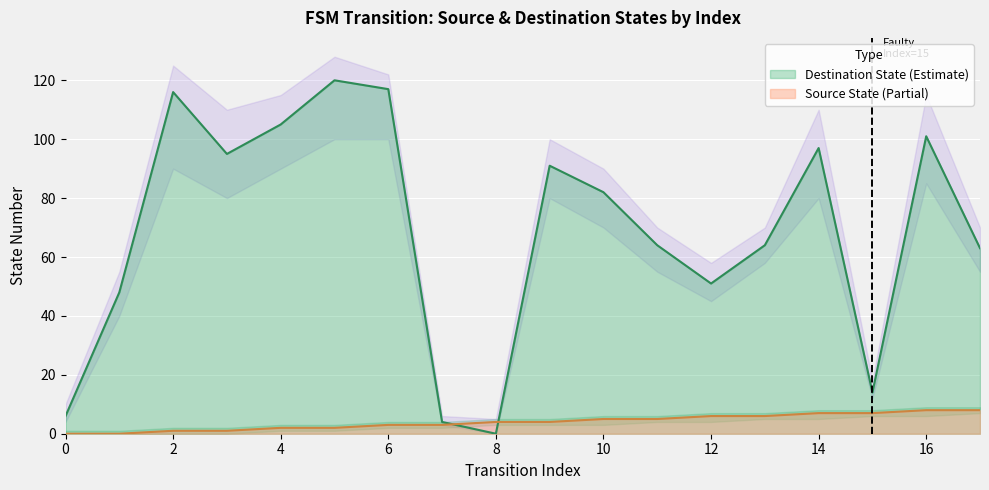

True or false: destination_state and source_state cross at least once.

True